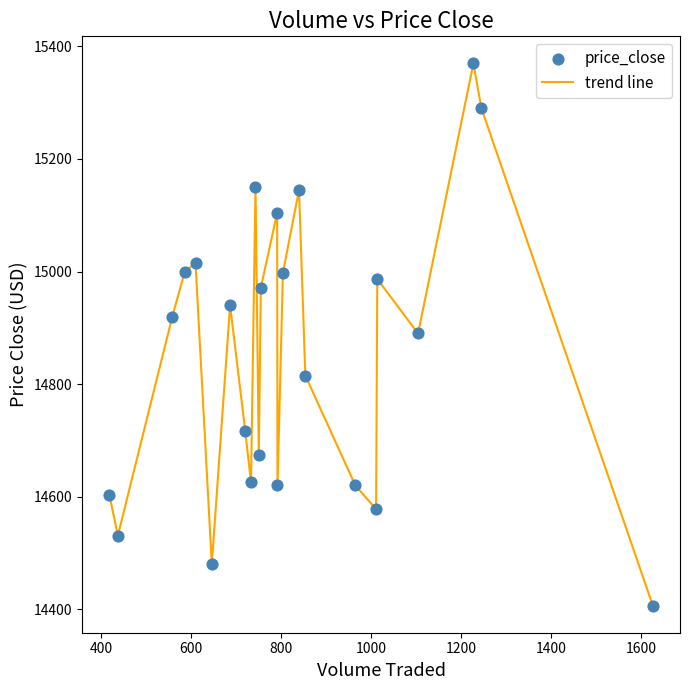

What is the minimum value shown in the chart?

14406.5